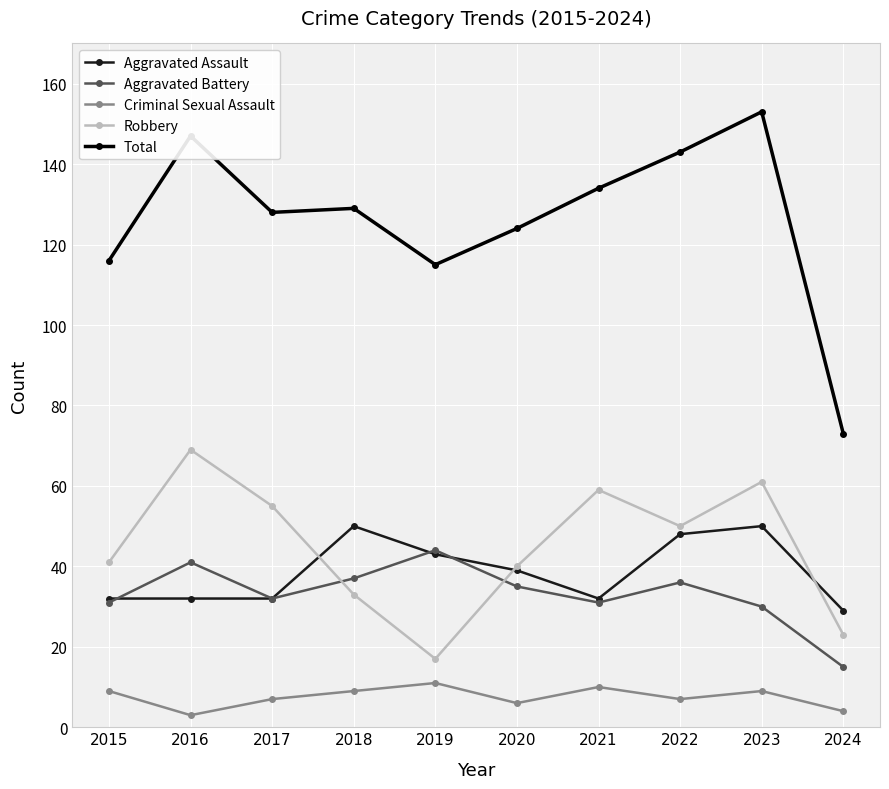

At how many categories does at least one series exceed 28?

10